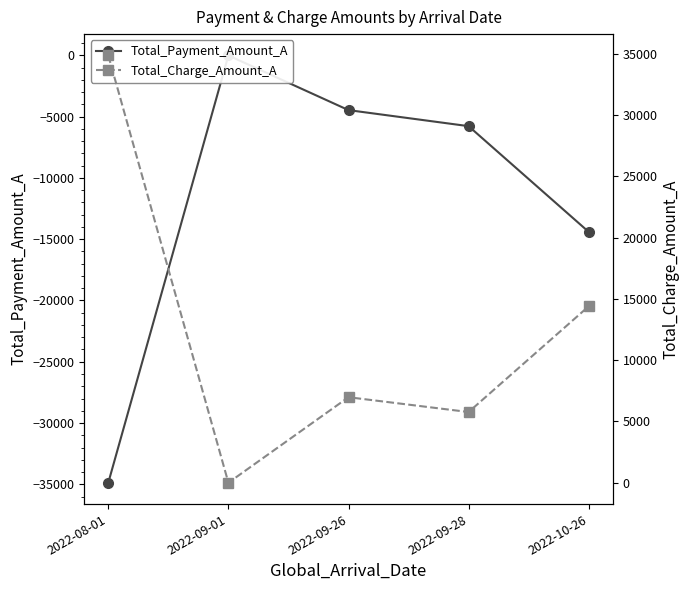

Reading left to right, what are all the values shown in this chart?

Total_Payment_Amount_A: -34875	0	-4460	-5770	-14400
Total_Charge_Amount_A: 34875	0	6980	5770	14400